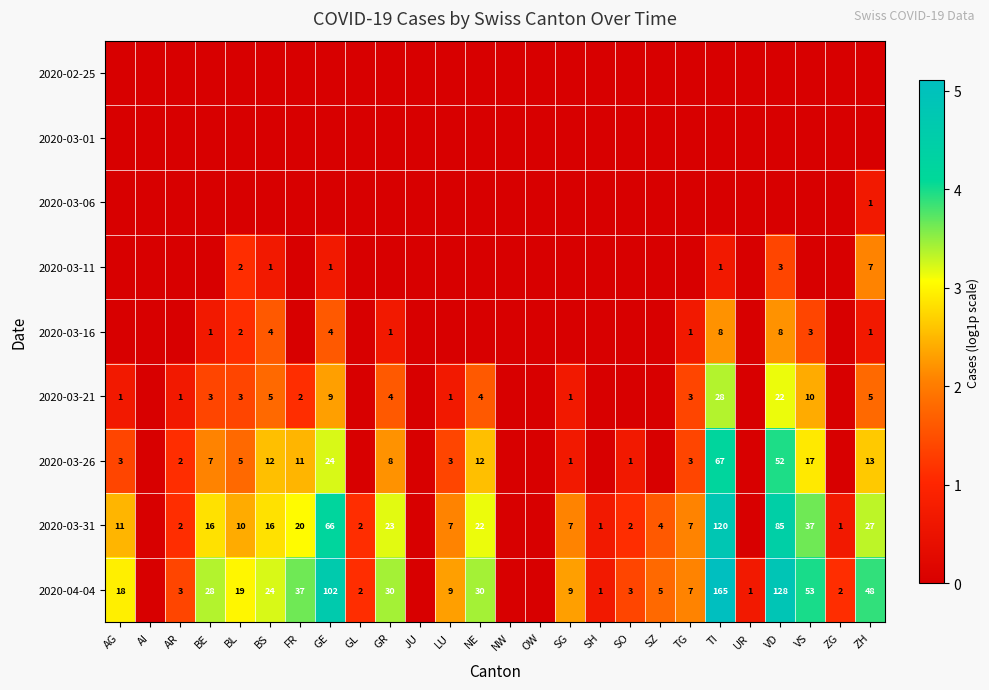

The value of 2020-04-04 at GL is 4. True or false?

False